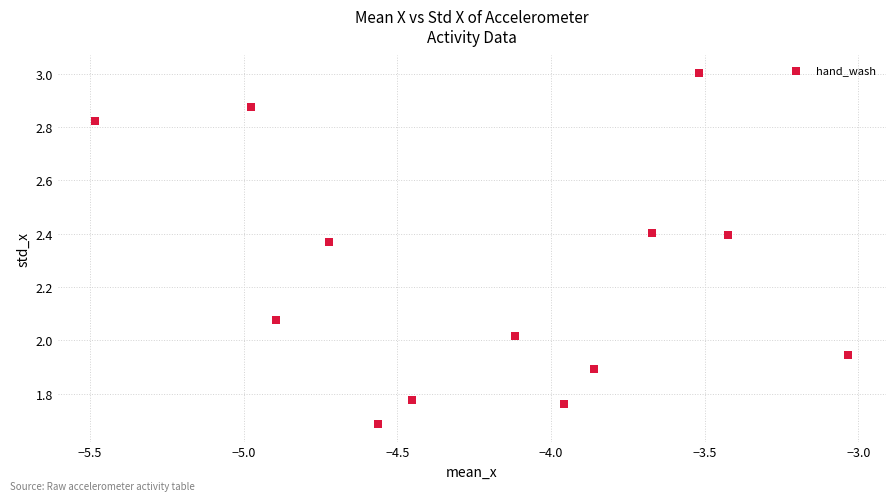

What is the range of X values (max minus min)?

2.5